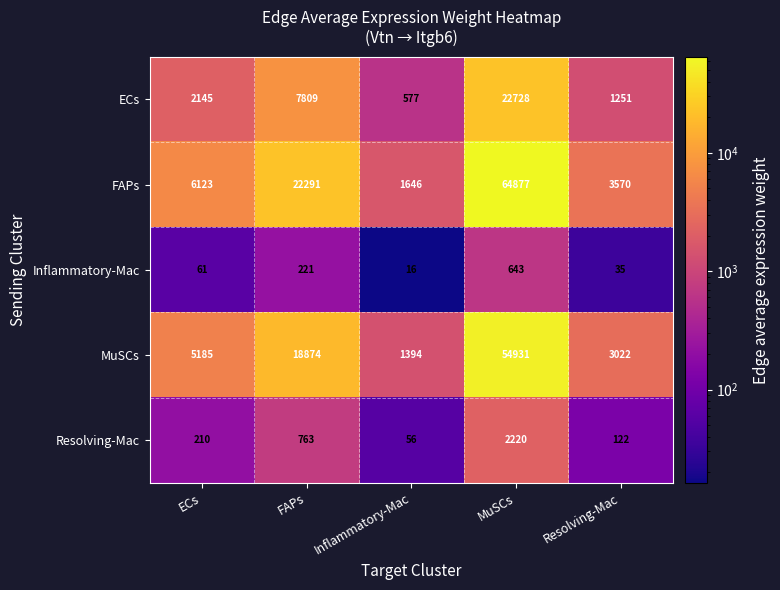

At FAPs, list the series in order from largest to smallest.

FAPs, MuSCs, ECs, Resolving-Mac, Inflammatory-Mac